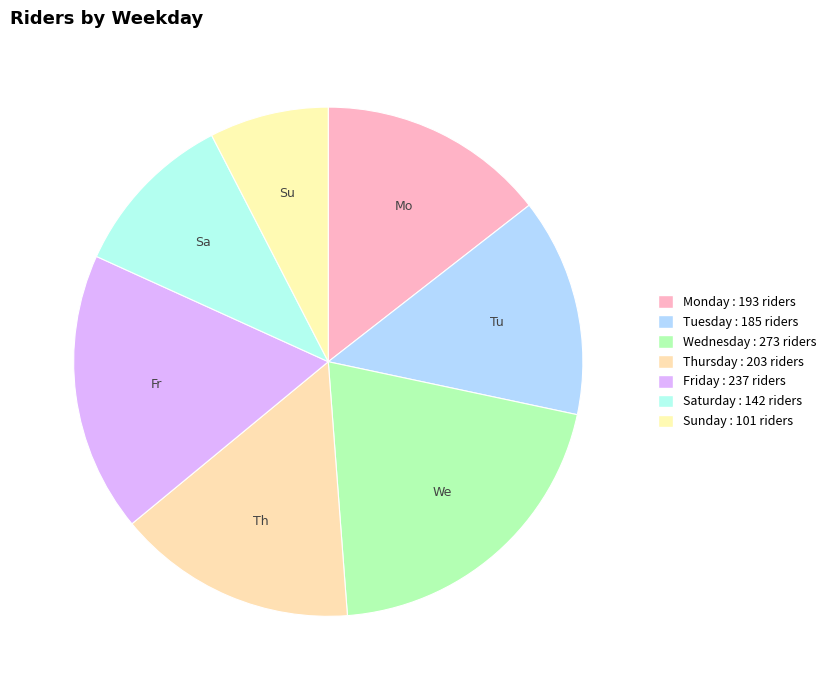

Does Saturday represent more than half of the total?

No